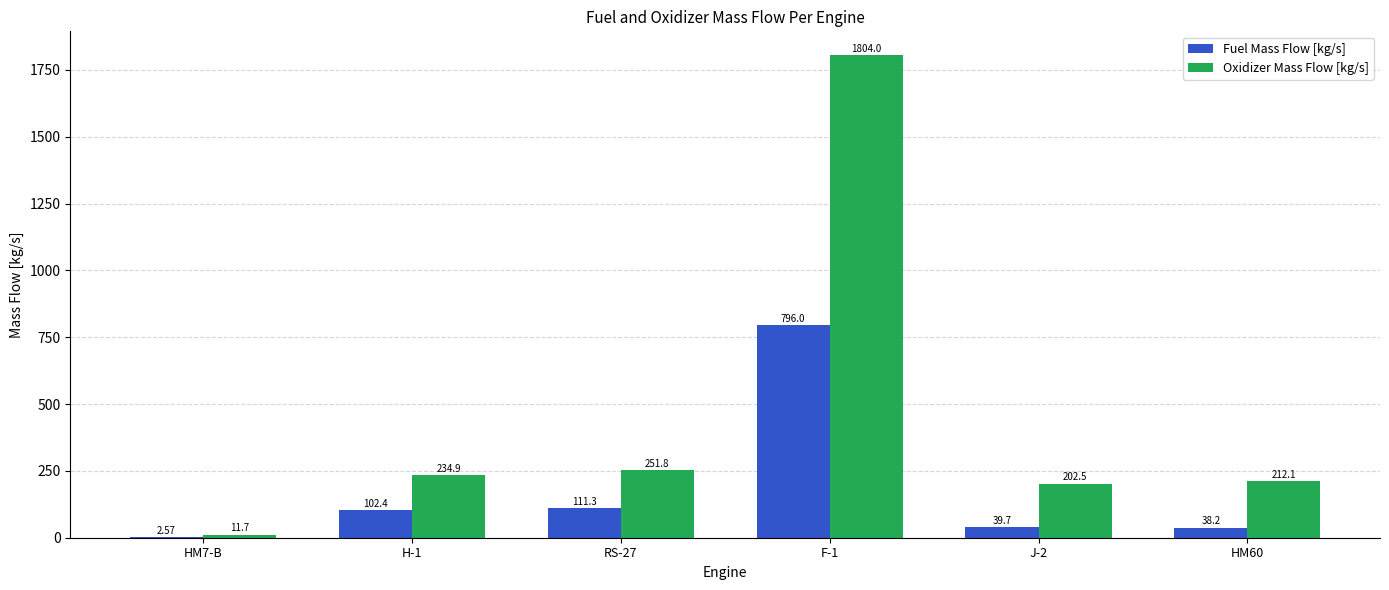

Between J-2 and HM60, which series saw the biggest shift?

Oxidizer Mass Flow [kg/s]